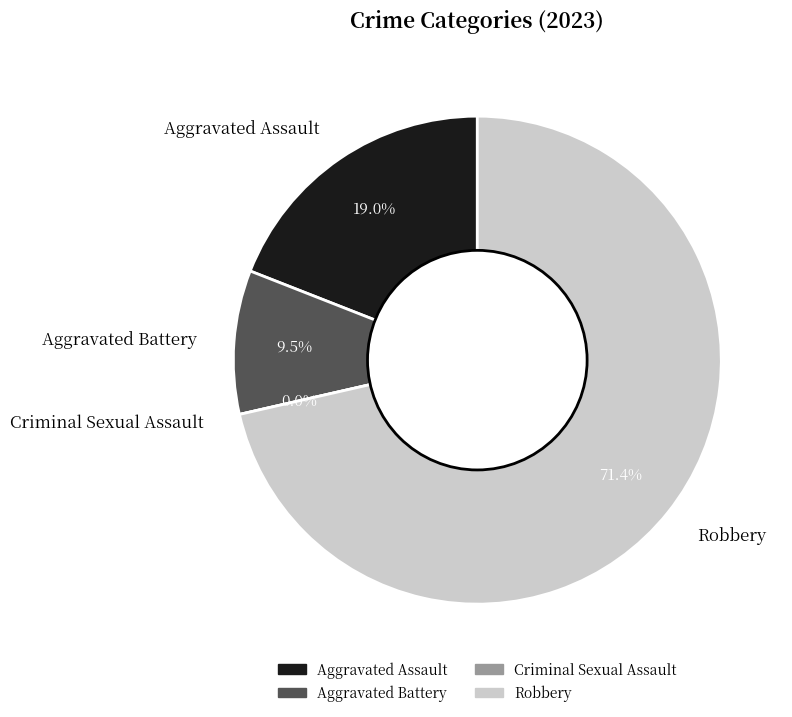

Combined, do Criminal Sexual Assault and Robbery account for over 50%?

Yes